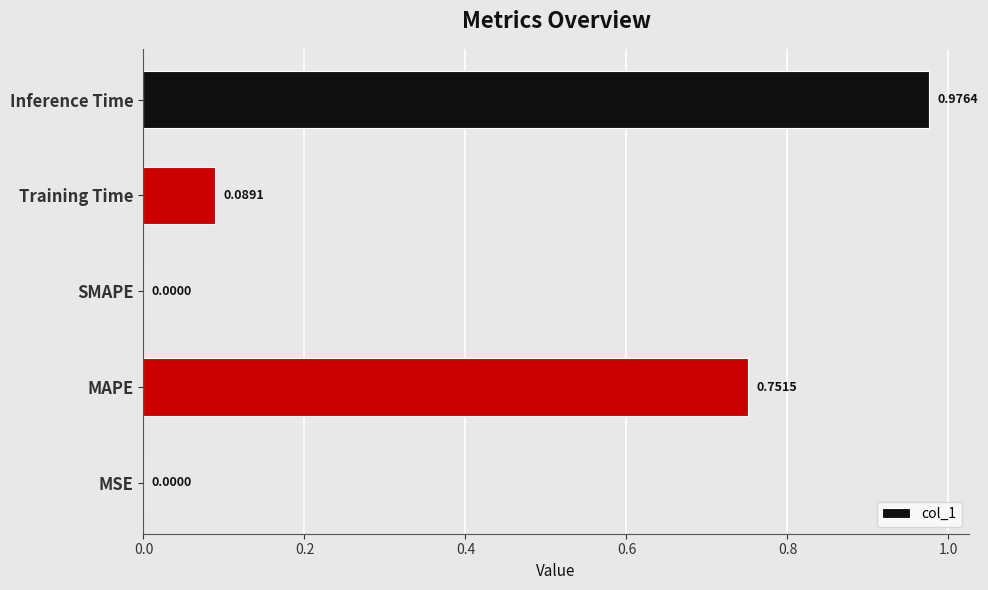

What is the sum of all values?

1.8